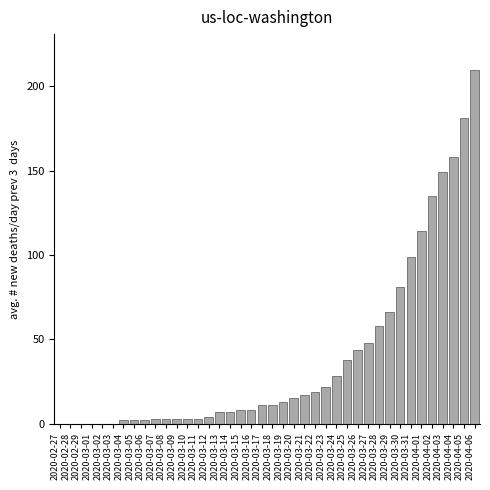

Which label corresponds to the largest value in the chart?

2020-04-06